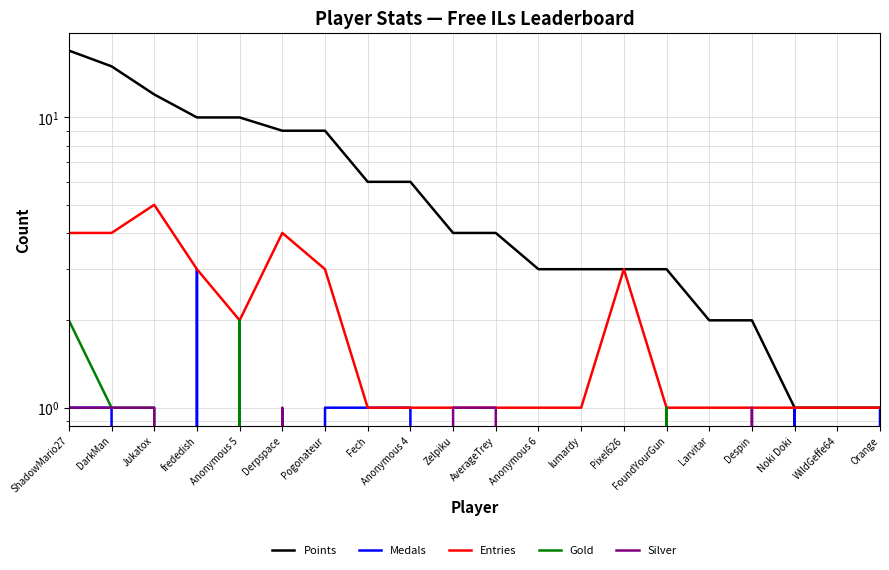

What is the difference between the second highest and minimum values in the Medals series?

1